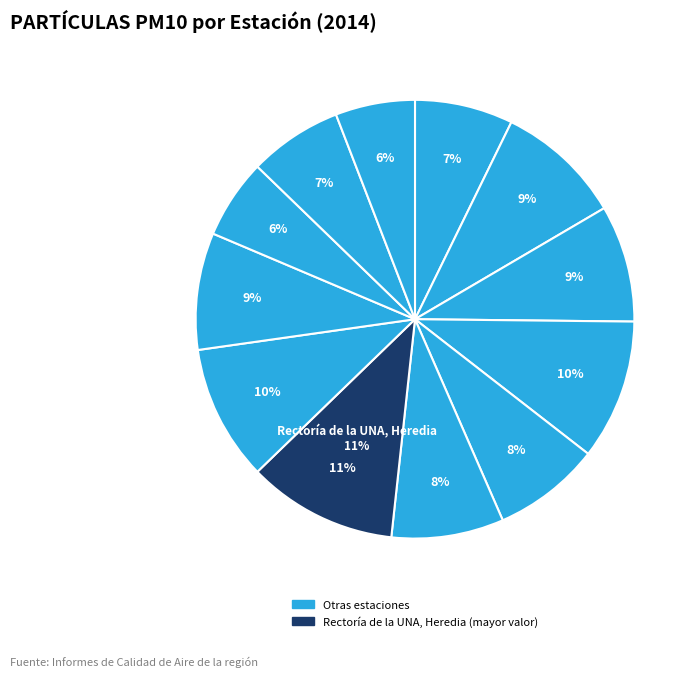

The Universidad Técnica Nacional, Alajuela slice represents 1% of the pie. True or false?

False